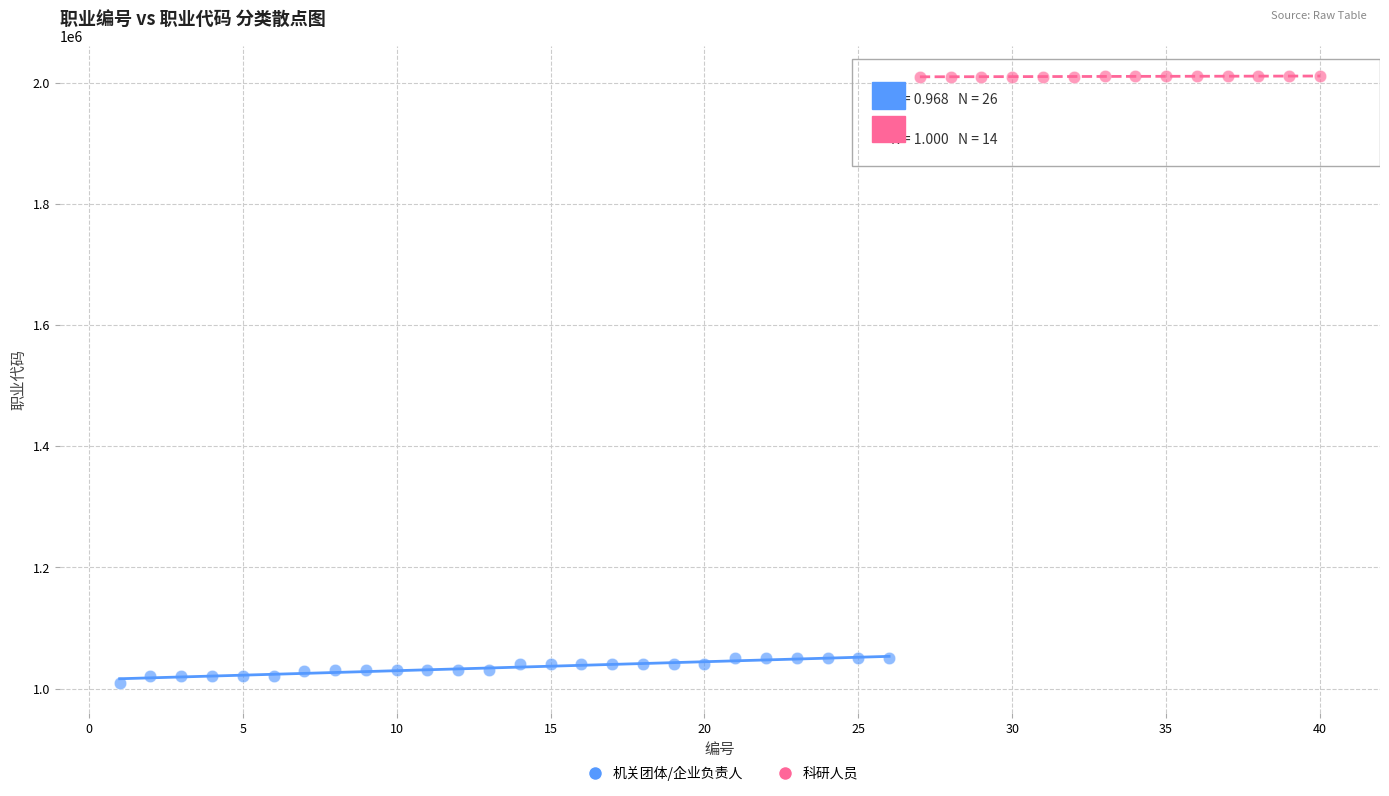

Which series has the widest spread of Y values?

机关团体/企业负责人